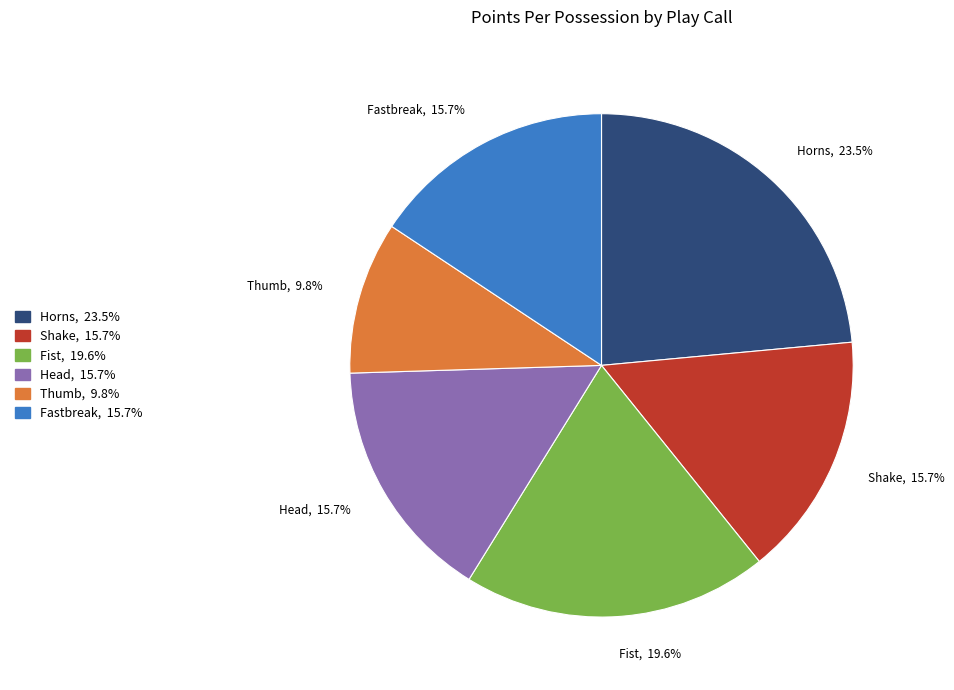

How many segments does this pie chart have?

6